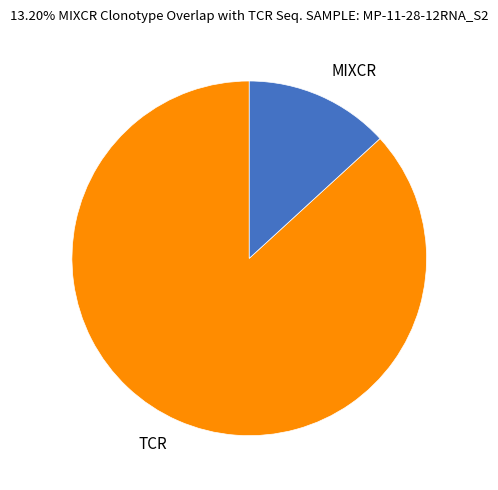

Rank the categories by value from highest to lowest.

TCR, MIXCR